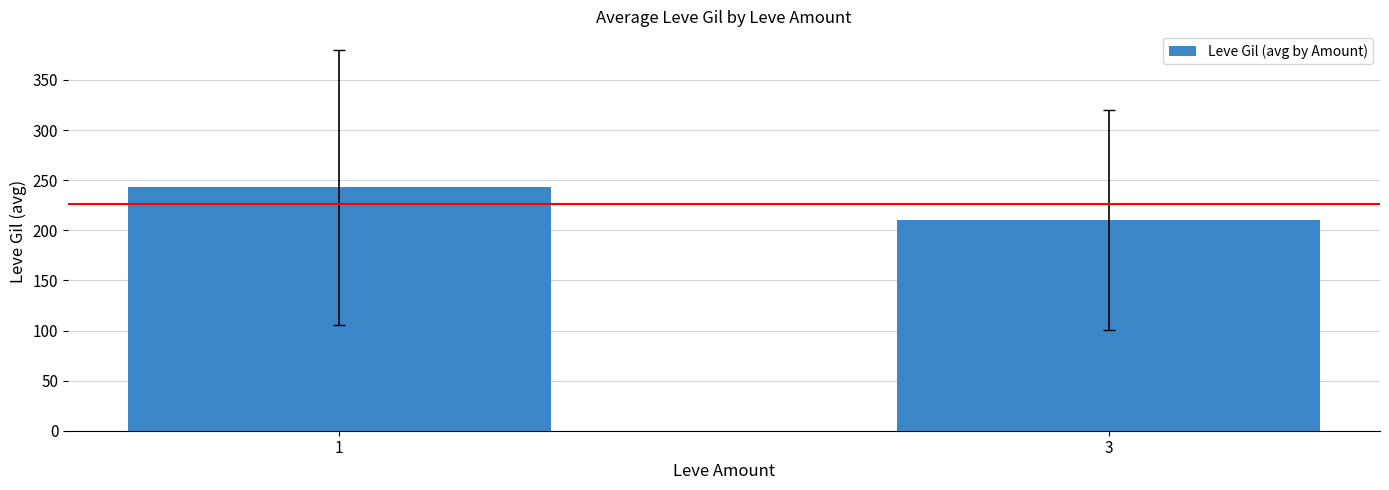

How many values are below 242?

1